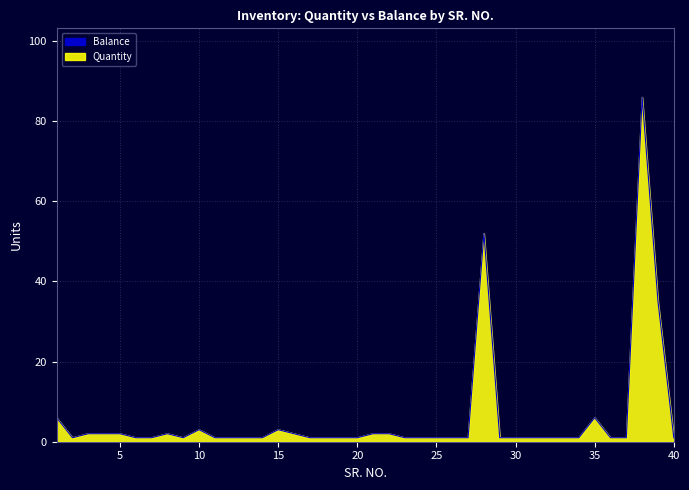

How many data points does each series have?

40